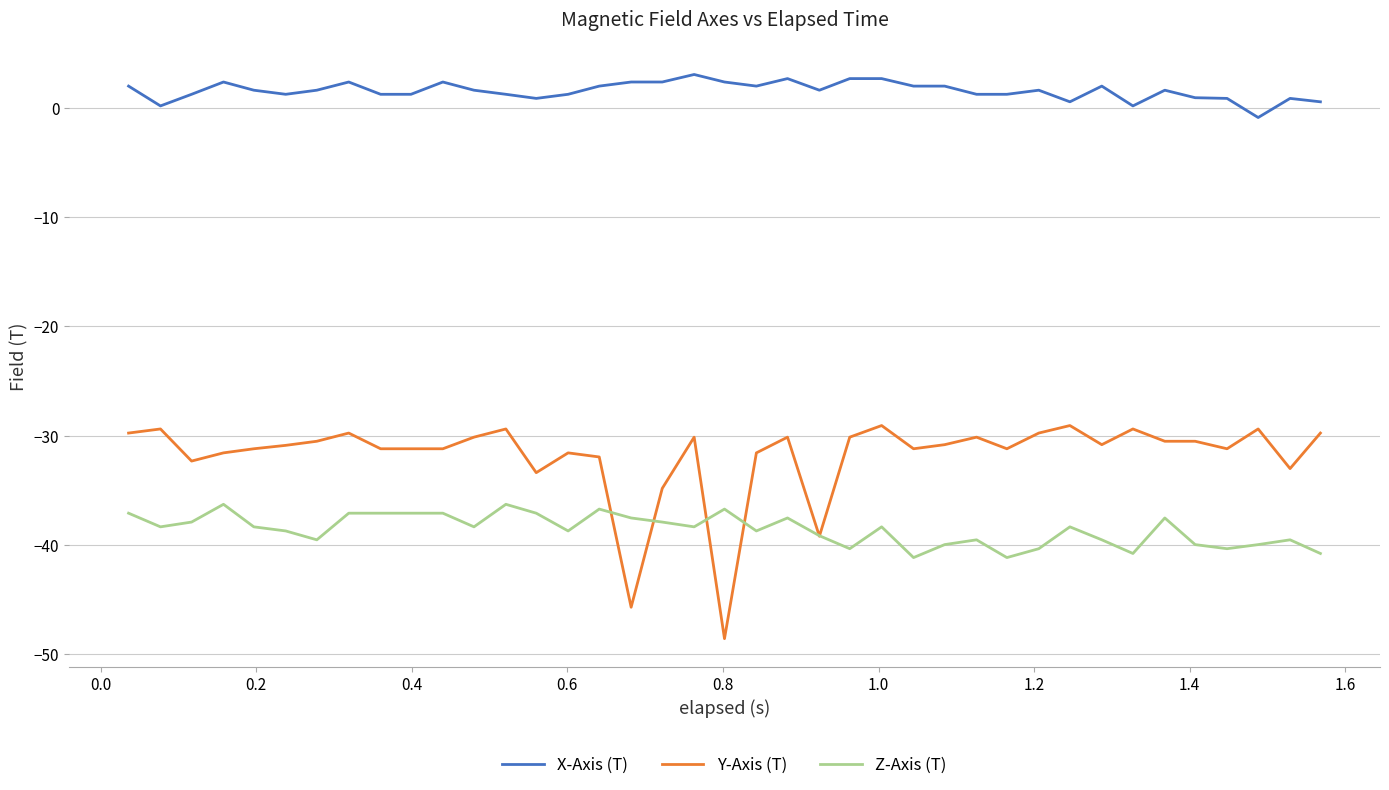

List the series in order of their overall mean, lowest first.

Z-Axis (T), Y-Axis (T), X-Axis (T)